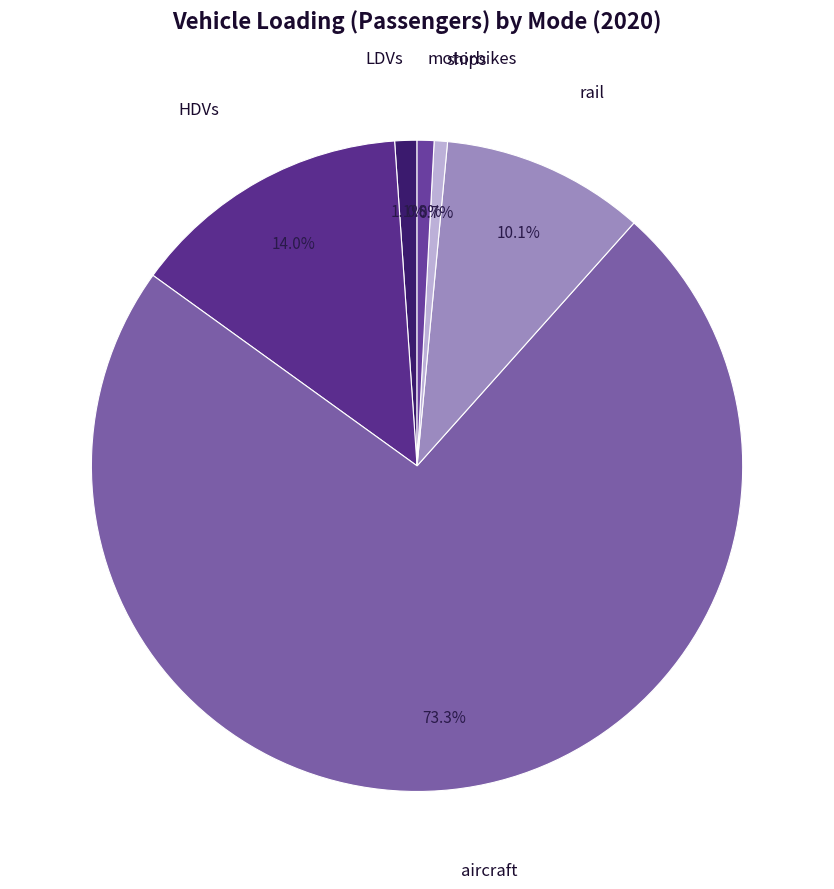

Which category has the biggest portion of the pie?

aircraft